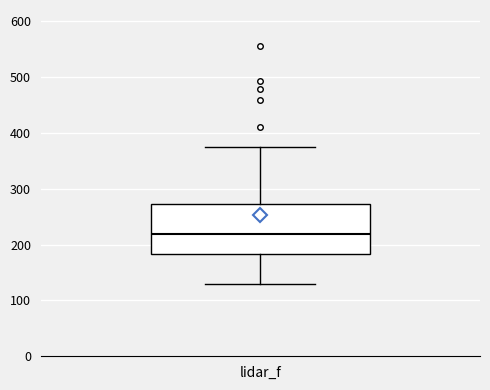

Where is the upper edge of the box for lidar_f on the y-axis? The values are not printed on the chart, so give them approximately, as read against the axis.

270